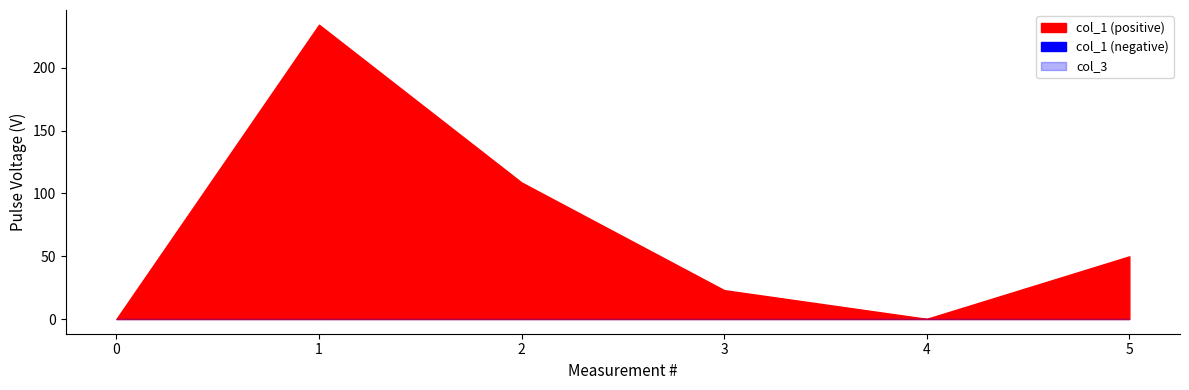

What is the difference between the col_1 values at 1 and 0?

234.2